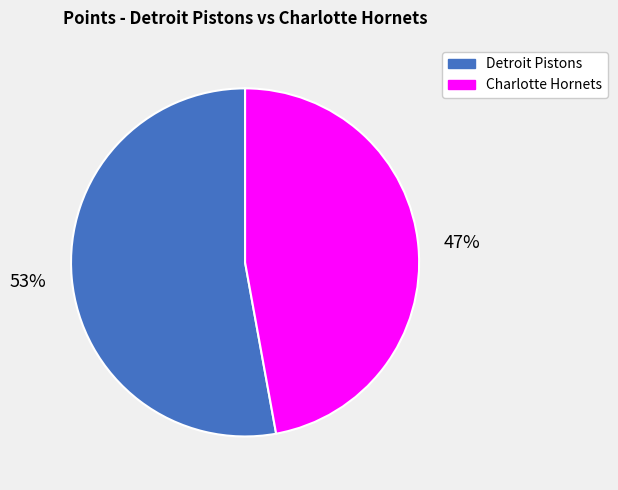

What percentage is the Detroit Pistons slice, to the nearest percent?

53%